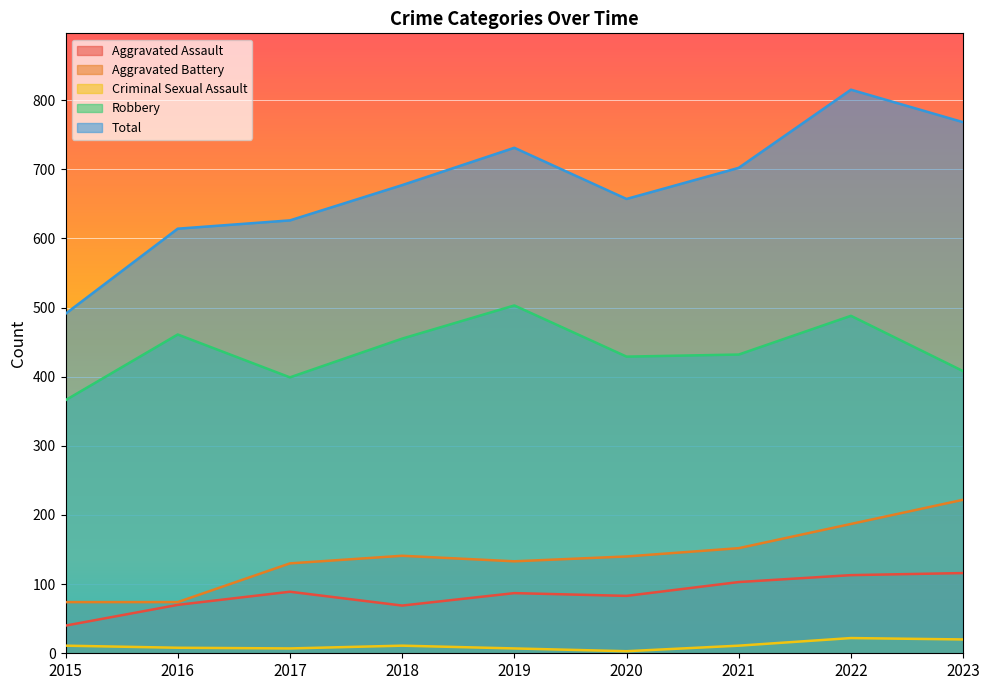

List the series in order of their peak value, highest first.

Total, Robbery, Aggravated Battery, Aggravated Assault, Criminal Sexual Assault